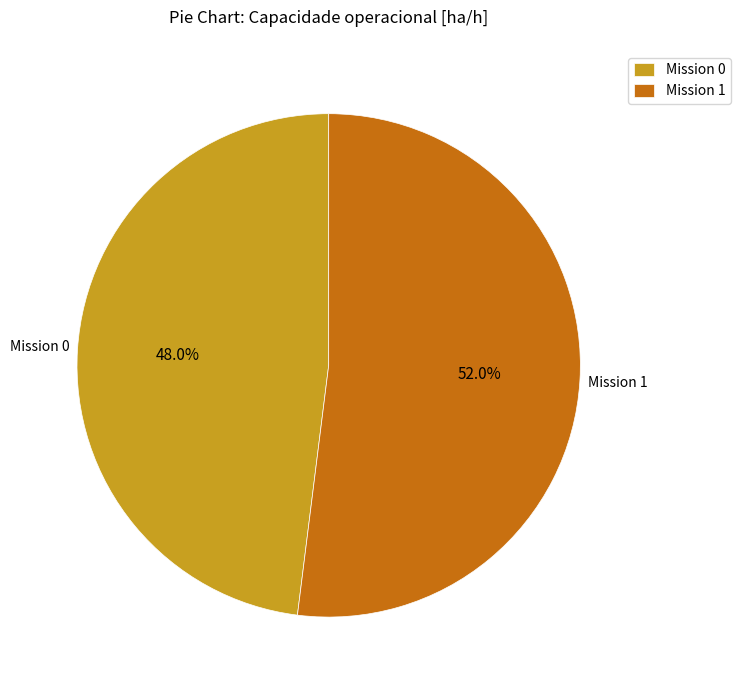

Between Mission 0 and Mission 1, which is larger?

Mission 1